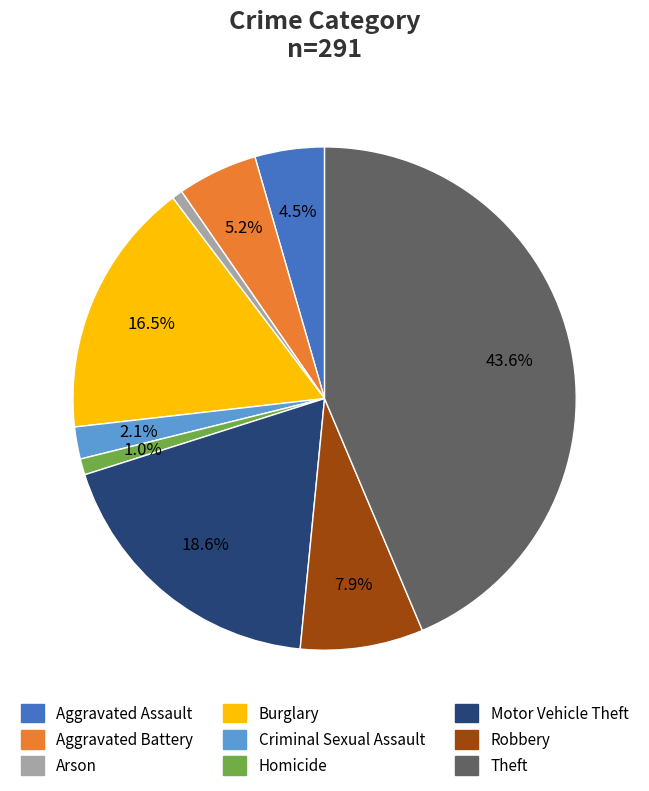

Which category has the biggest portion of the pie?

Theft